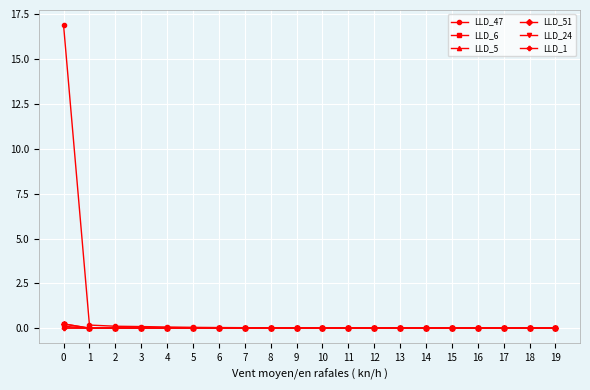

What is the total value across all series at 3?

0.1